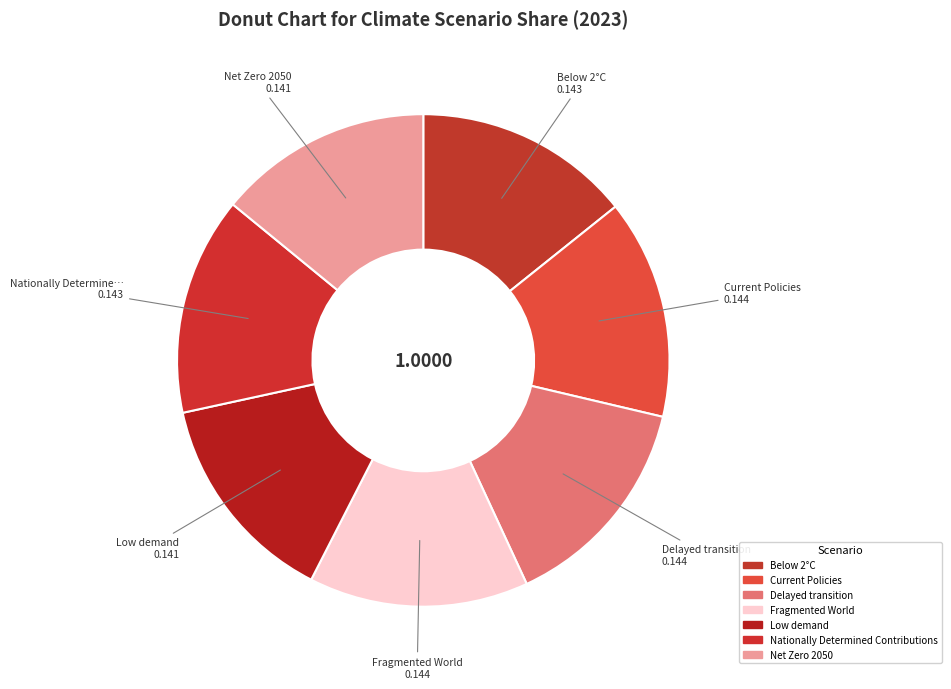

How many slices are in this pie chart?

7